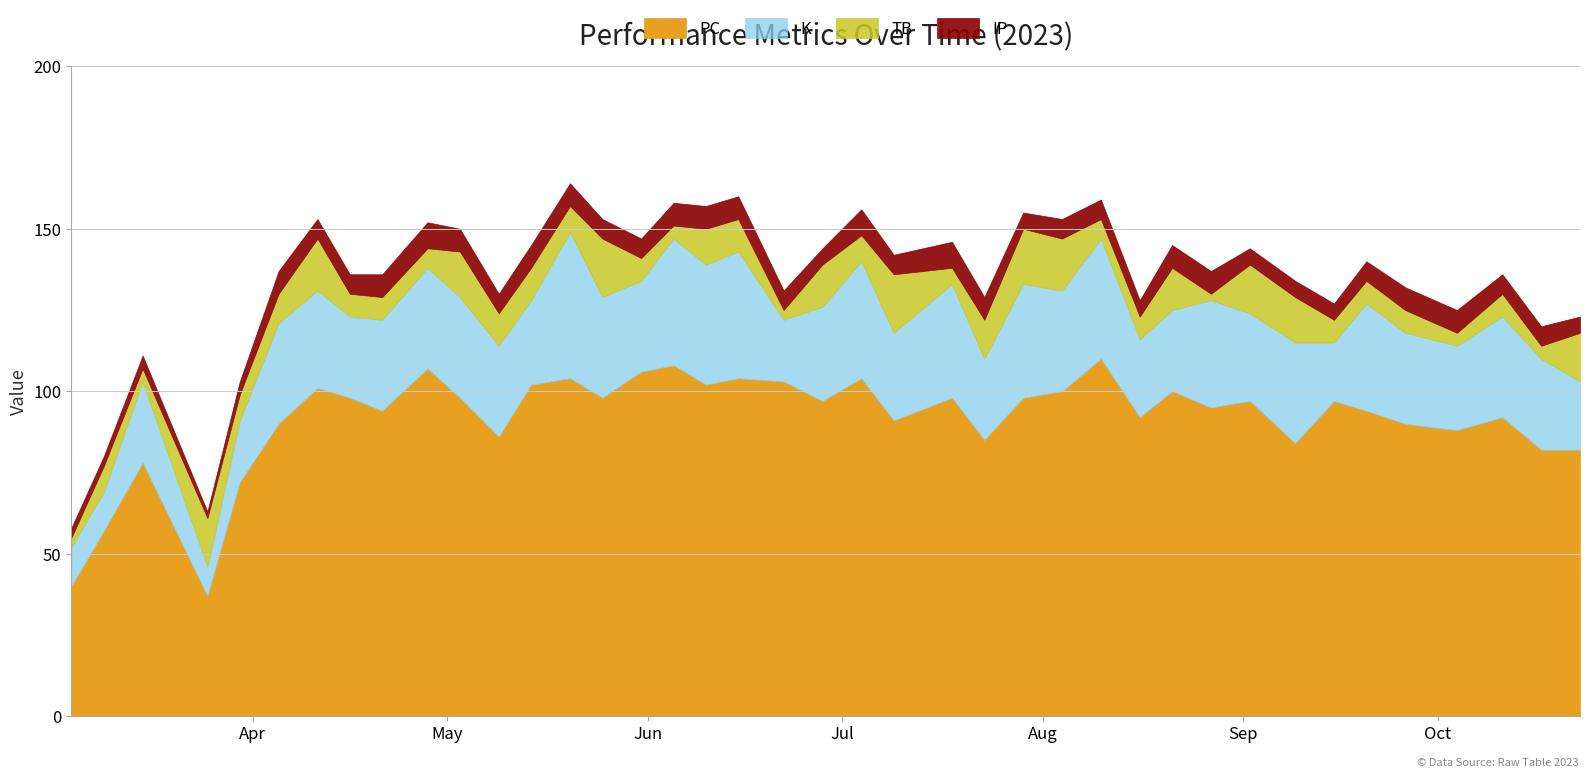

True or false: TB has more than 2 interior local peaks.

True